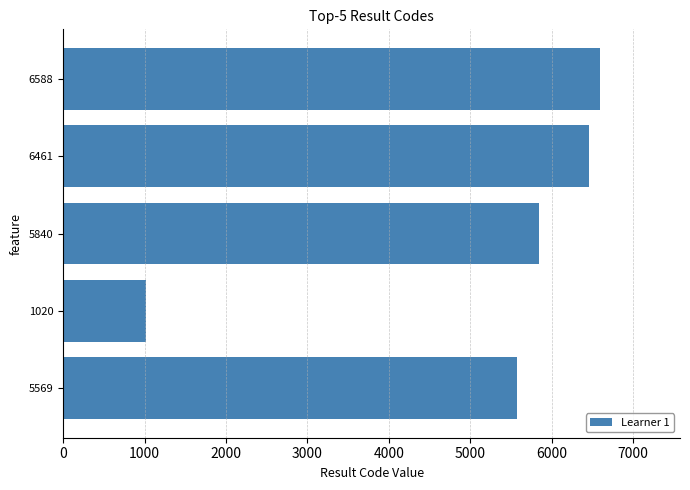

Reading bottom to top, what are all the values shown in this chart?

5569	1020	5840	6461	6588